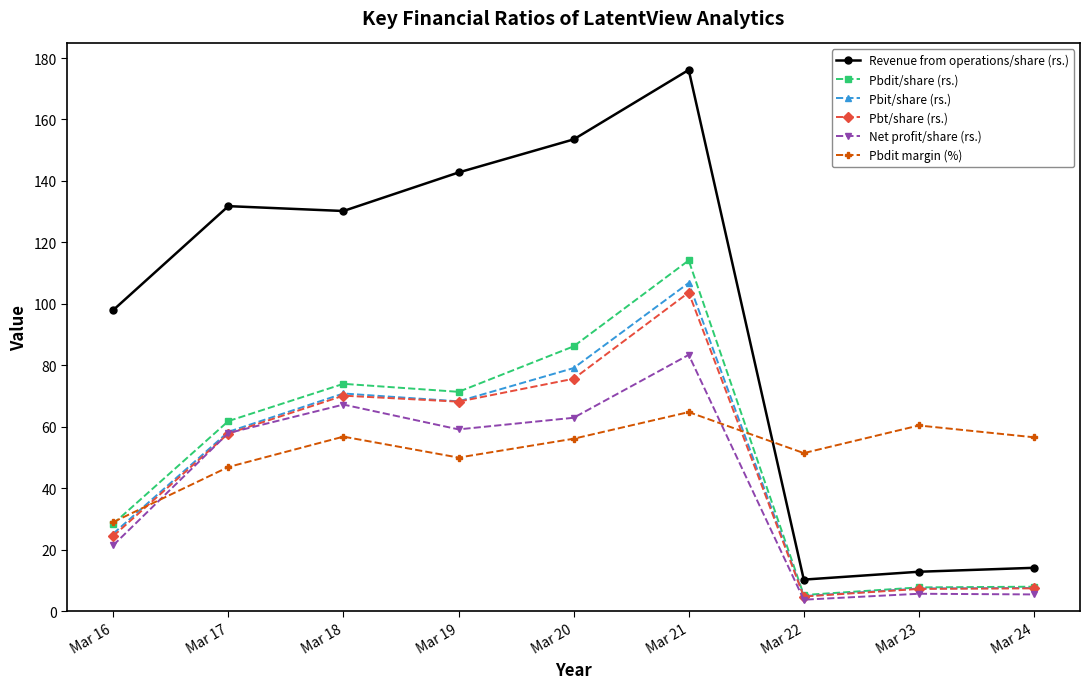

What is the approximate value of Pbdit/share (rs.) at Mar 22?

5.3